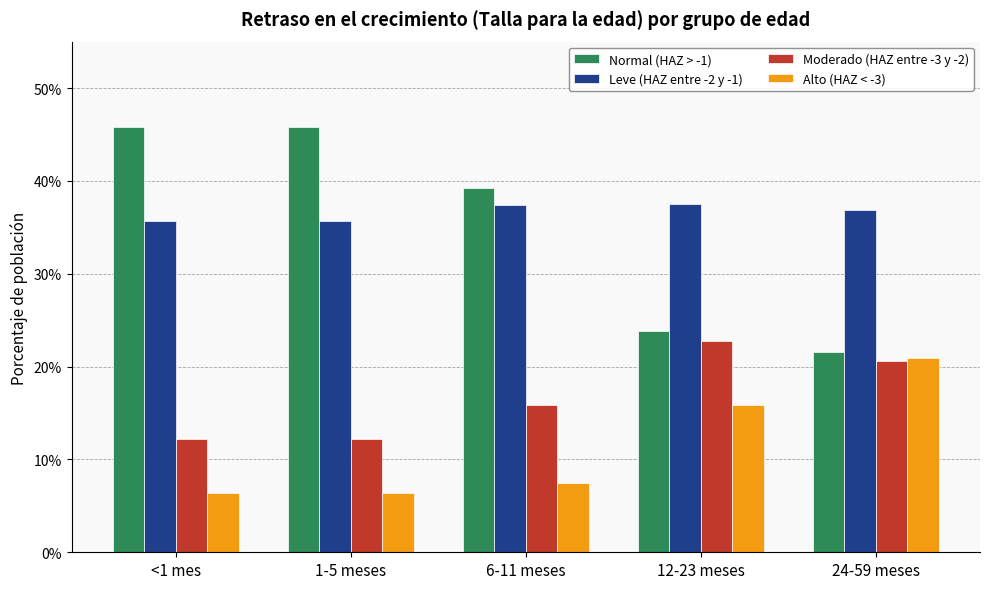

Are the bars horizontal?

No